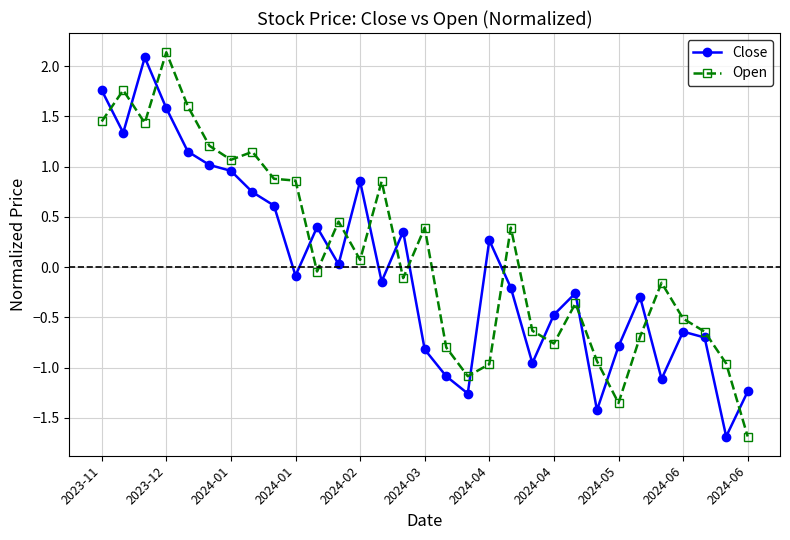

Does the chart display data point markers on the line(s)?

Yes